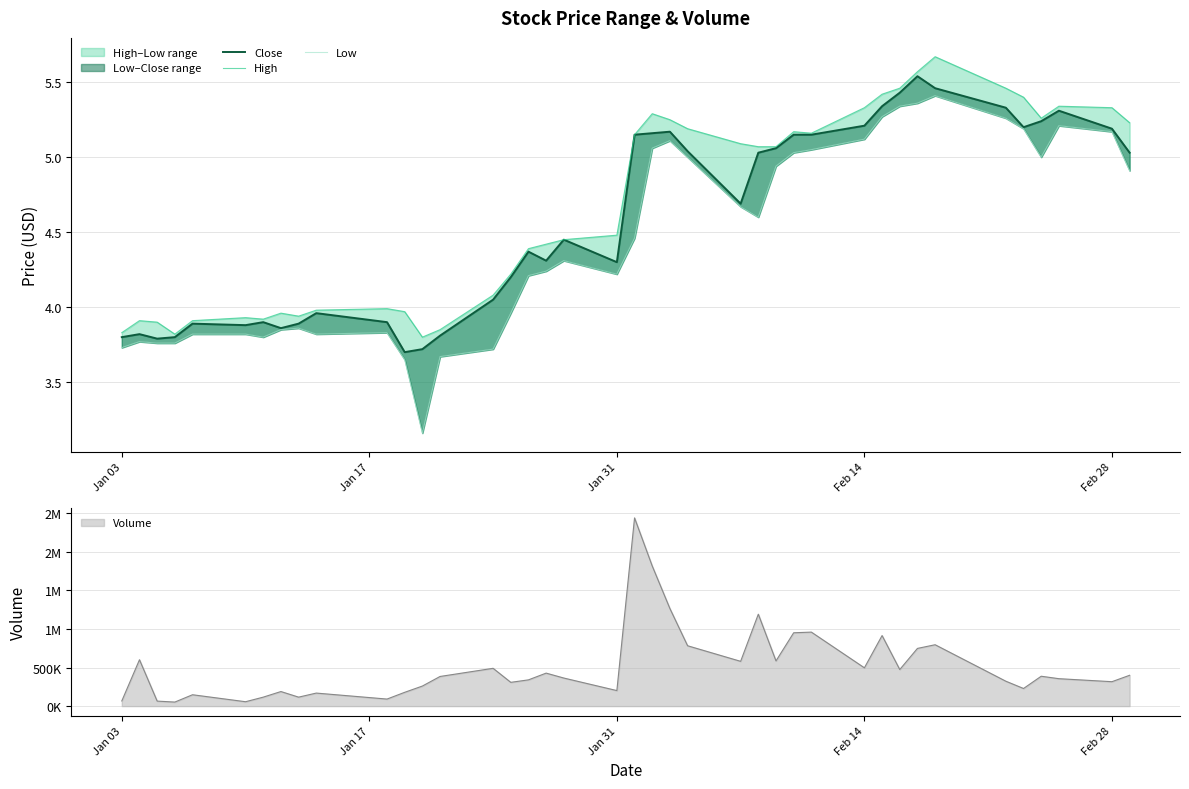

What is the sum of all High values?

186.7